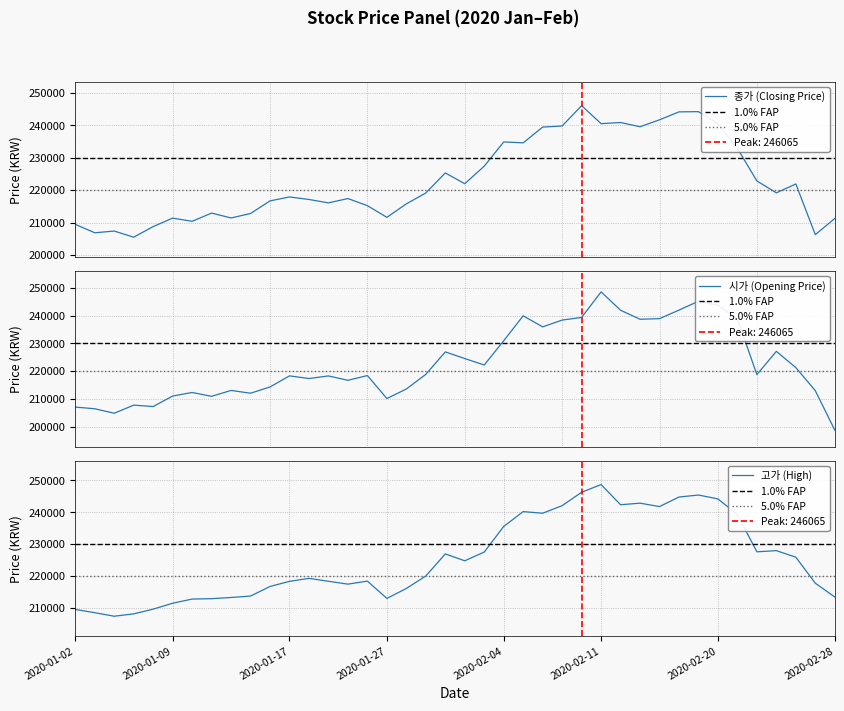

Is the value of 고가 at 2020-02-10 greater than the value of 종가 at 2020-01-30?

Yes